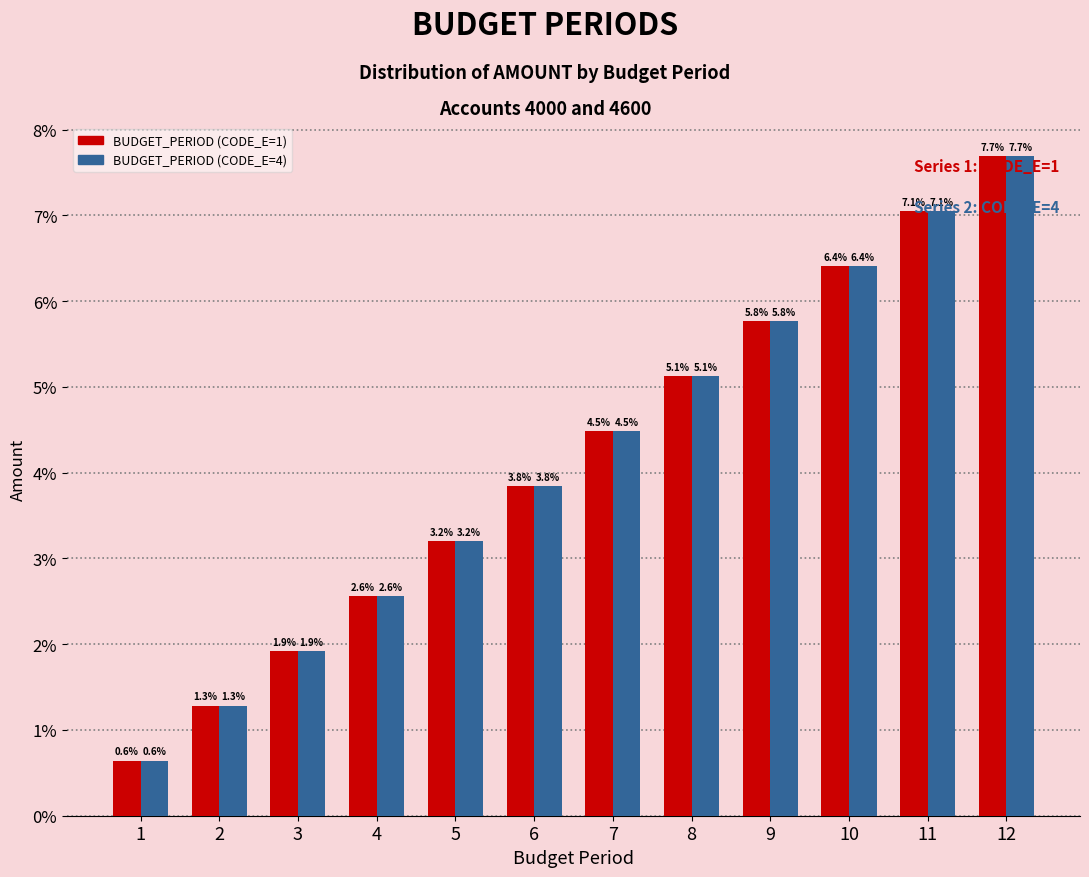

List the labels in order of BUDGET_PERIOD (CODE_E=1) value, smallest first.

1, 2, 3, 4, 5, 6, 7, 8, 9, 10, 11, 12